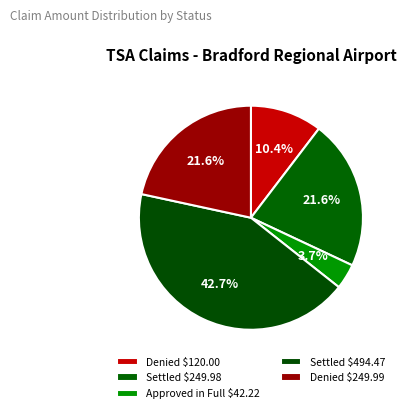

Rank the categories by value from highest to lowest.

Settled (494.47), Denied (249.99), Settled (249.98), Denied (120.0), Approved (42.22)